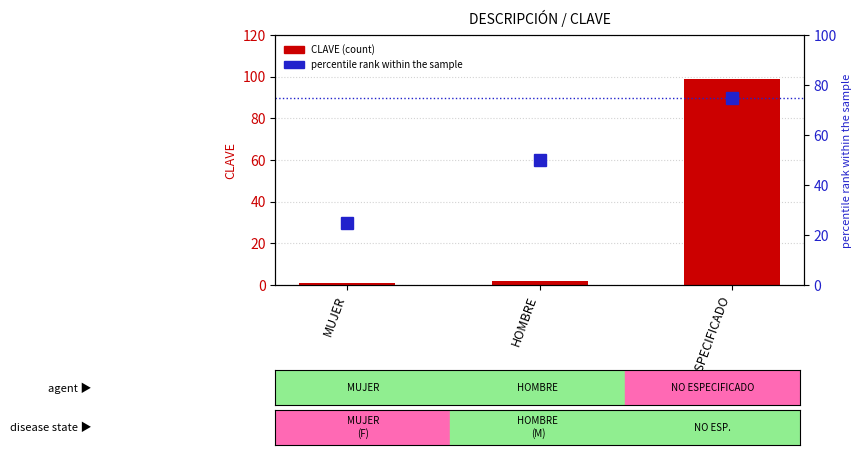

What is the smallest value displayed?

1